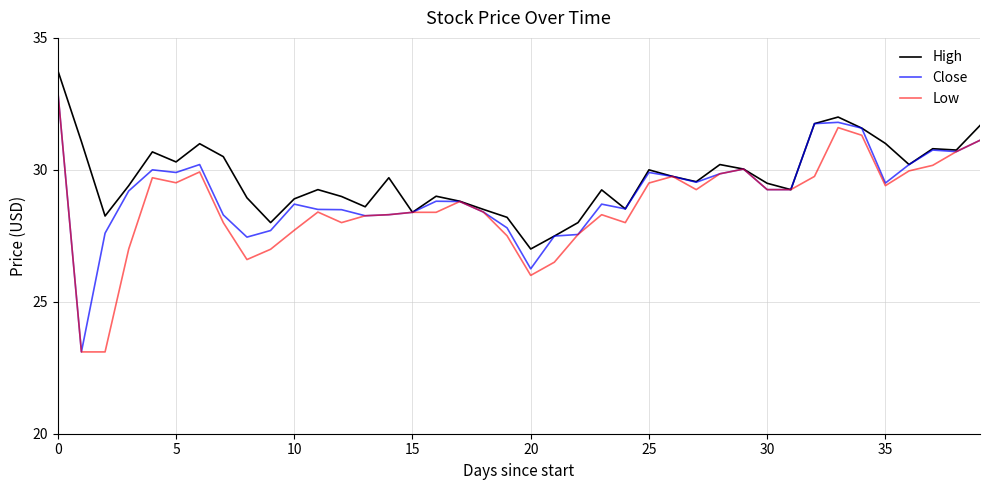

Which series has the largest total across all categories?

High